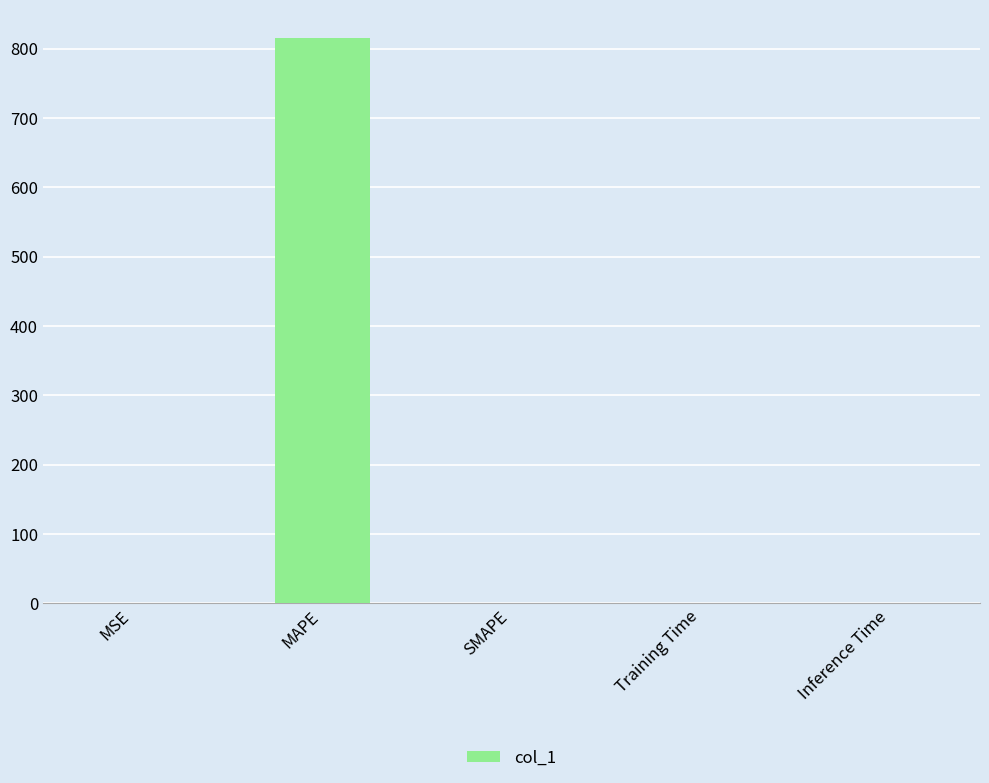

True or false: the data shows 345.2 at SMAPE.

False